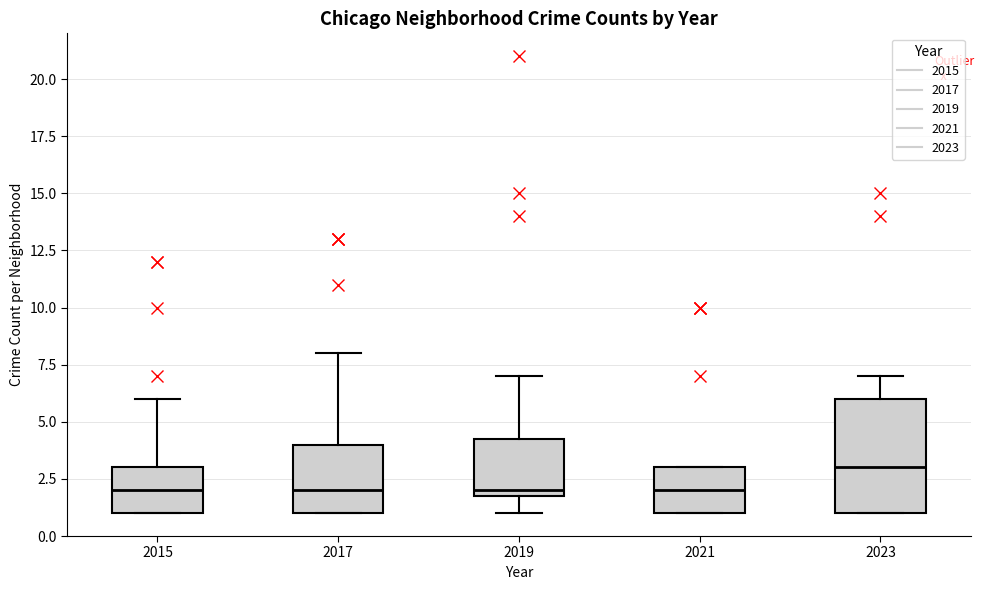

Where does the upper whisker of the box at x = 2023 end on the y-axis? The values are not printed on the chart, so give them approximately, as read against the axis.

7.0